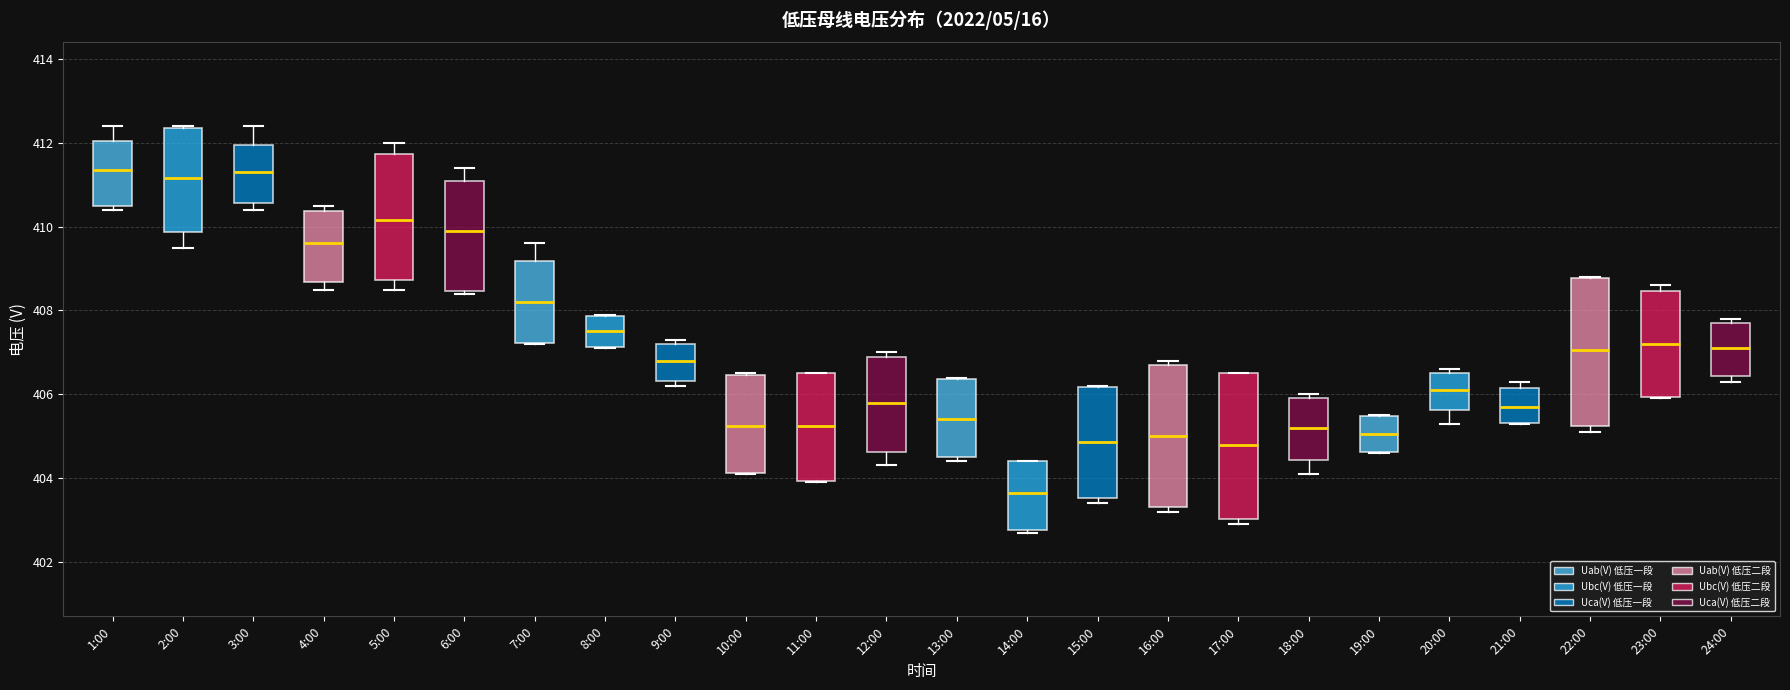

Reading left to right, read every box against the y-axis: the position of its median line, the range the box covers, and the ends of its whiskers. The values are not printed on the chart, so give them approximately, as read against the axis.

1:00: median 411.4, box 410.6 to 412.0, whiskers 410.4 to 412.4
2:00: median 411.2, box 409.8 to 412.4, whiskers 409.6 to 412.4
3:00: median 411.4, box 410.6 to 412.0, whiskers 410.4 to 412.4
4:00: median 409.6, box 408.6 to 410.4, whiskers 408.6 (just below the box's lower edge) to 410.6
5:00: median 410.2, box 408.8 to 411.8, whiskers 408.6 to 412.0
6:00: median 410.0, box 408.4 to 411.2, whiskers 408.4 (just below the box's lower edge) to 411.4
7:00: median 408.2, box 407.2 to 409.2, whiskers 407.2 to 409.6
8:00: median 407.6, box 407.2 to 407.8, whiskers 407.2 to 408.0
9:00: median 406.8, box 406.4 to 407.2, whiskers 406.2 to 407.4
10:00: median 405.2, box 404.2 to 406.4, whiskers 404.2 to 406.6
11:00: median 405.2, box 404.0 to 406.6, whiskers 404.0 to 406.6
12:00: median 405.8, box 404.6 to 407.0, whiskers 404.4 to 407.0 (just above the box's upper edge)
13:00: median 405.4, box 404.6 to 406.4, whiskers 404.4 to 406.4
14:00: median 403.6, box 402.8 to 404.4, whiskers 402.8 to 404.4
15:00: median 404.8, box 403.6 to 406.2, whiskers 403.4 to 406.2
16:00: median 405.0, box 403.4 to 406.8, whiskers 403.2 to 406.8 (just above the box's upper edge)
17:00: median 404.8, box 403.0 to 406.6, whiskers 403.0 (just below the box's lower edge) to 406.6
18:00: median 405.2, box 404.4 to 406.0, whiskers 404.2 to 406.0 (just above the box's upper edge)
19:00: median 405.0, box 404.6 to 405.4, whiskers 404.6 to 405.6
20:00: median 406.2, box 405.6 to 406.6, whiskers 405.4 to 406.6 (just above the box's upper edge)
21:00: median 405.8, box 405.4 to 406.2, whiskers 405.4 to 406.4
22:00: median 407.0, box 405.2 to 408.8, whiskers 405.2 (just below the box's lower edge) to 408.8
23:00: median 407.2, box 406.0 to 408.4, whiskers 406.0 to 408.6
24:00: median 407.2, box 406.4 to 407.8, whiskers 406.4 (just below the box's lower edge) to 407.8 (just above the box's upper edge)